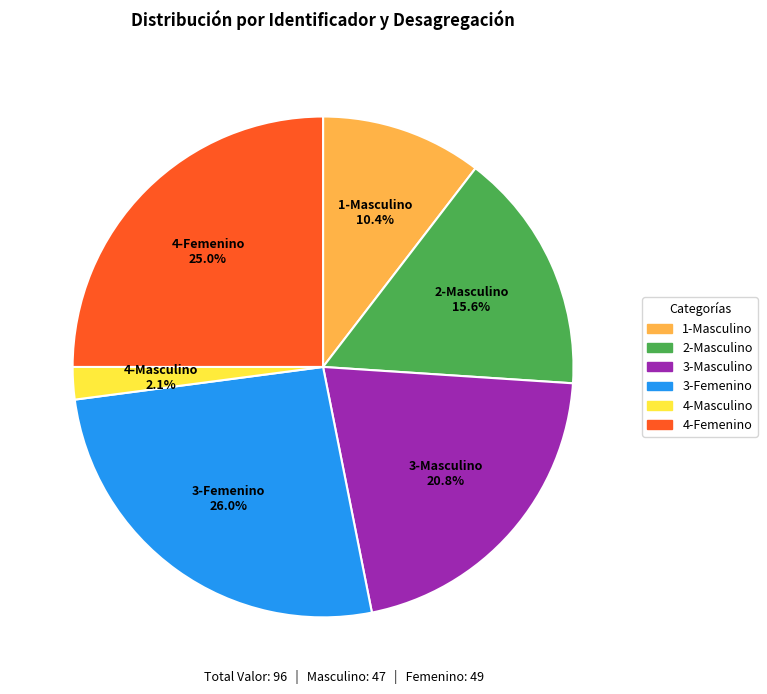

Which slice is the largest?

3-Femenino